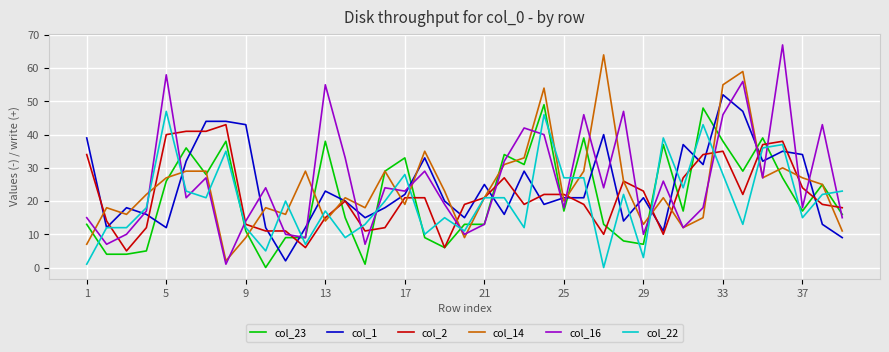

What is the maximum value shown in the chart?

67